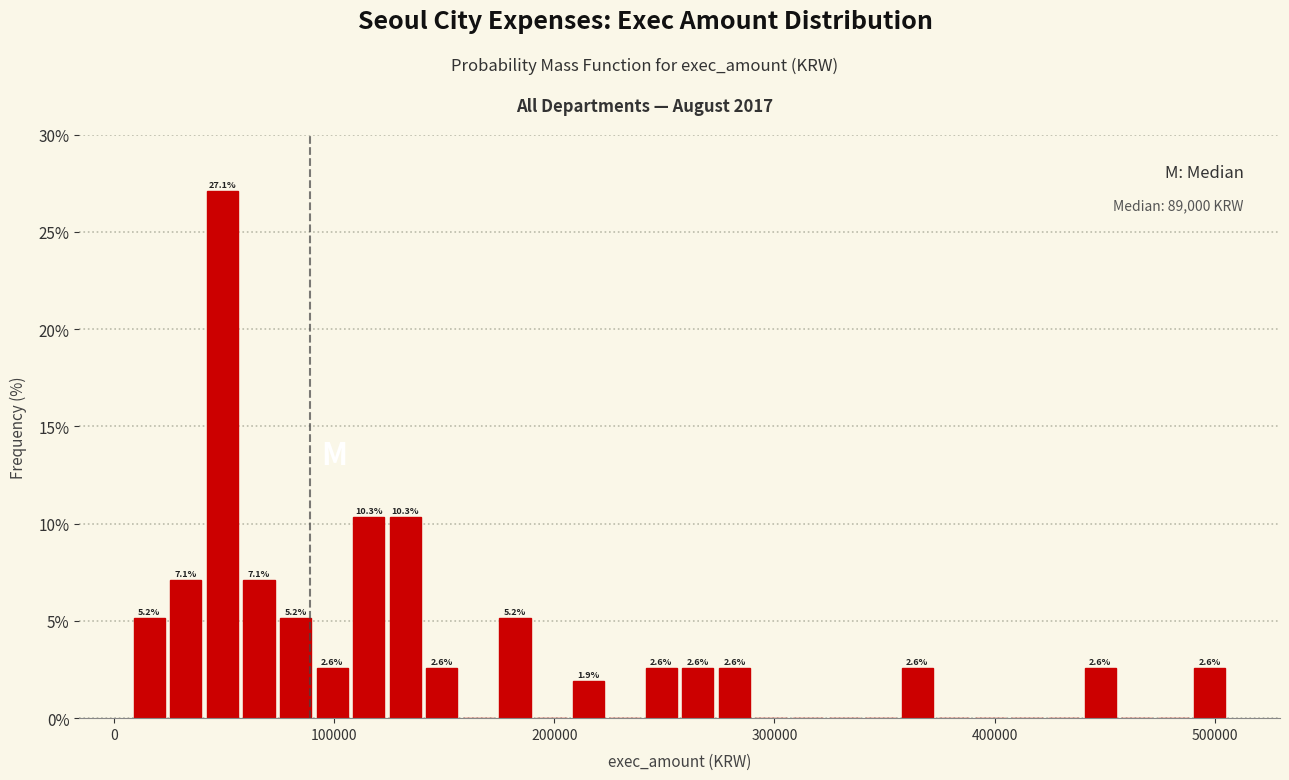

Read against the x-axis, roughly where is the centre of the tallest bar?

50000